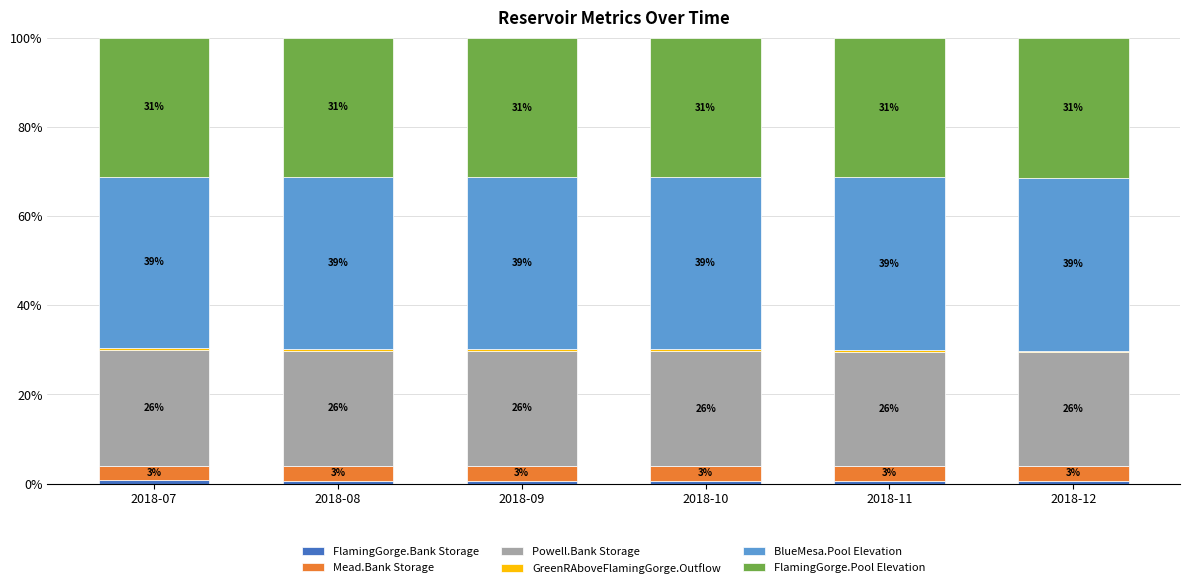

What is the total value across all series at 2018-12?

100.0